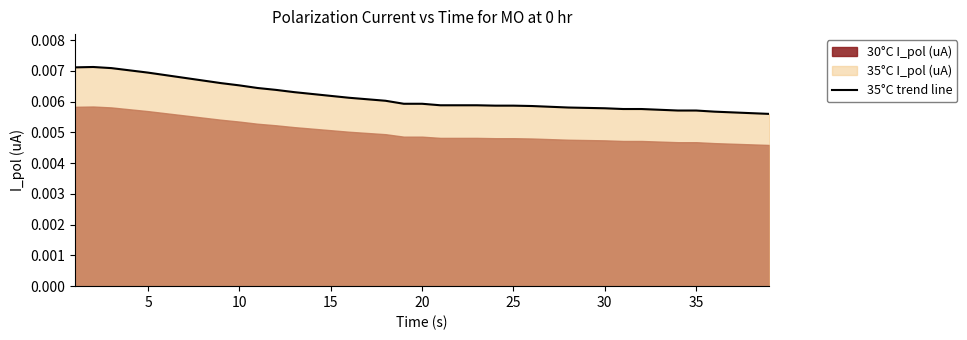

Which has a higher value, 10 or 5?

5